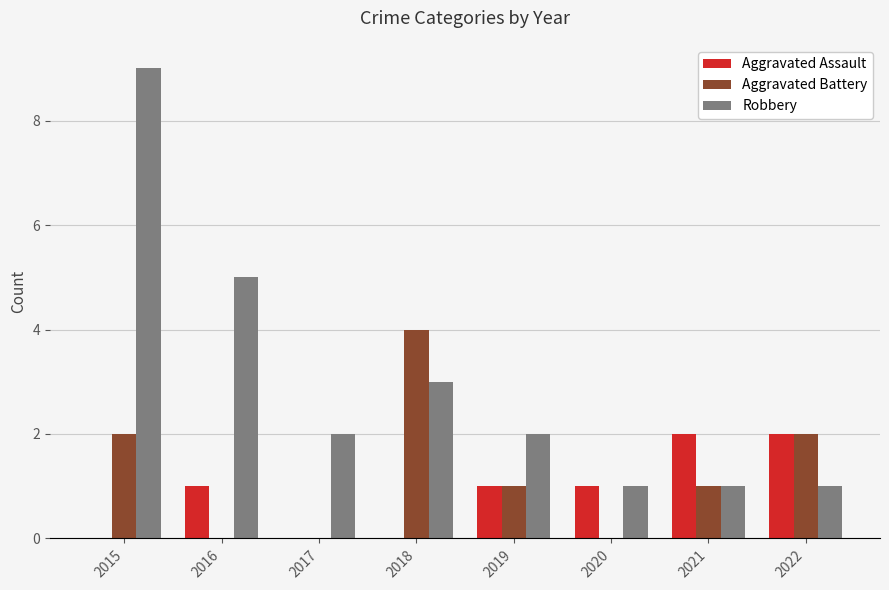

At which label does Robbery reach its peak?

2015